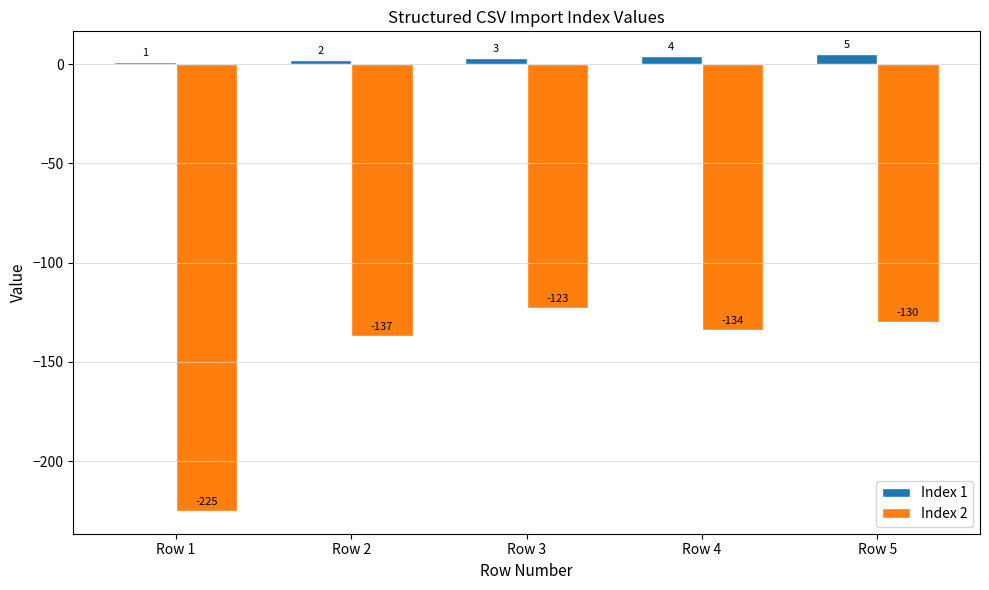

The value of Index 2 at Row 3 is -51. True or false?

False